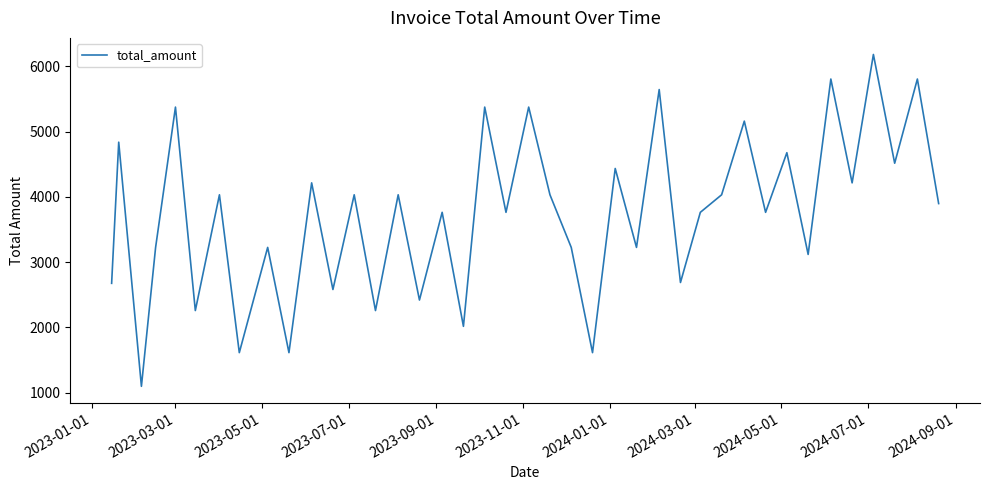

How many interior local peaks (higher than both neighbors) does the data have?

17